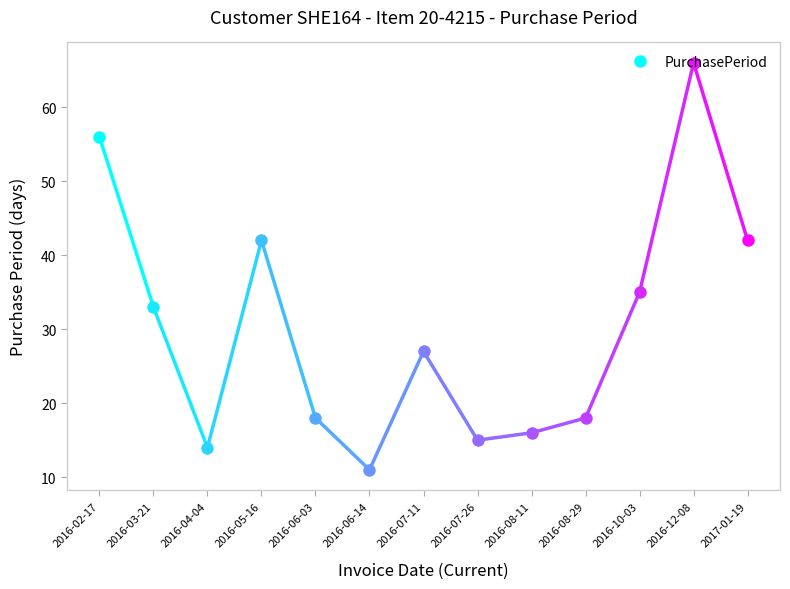

True or false: the data shows 12 at 2016-08-29.

False